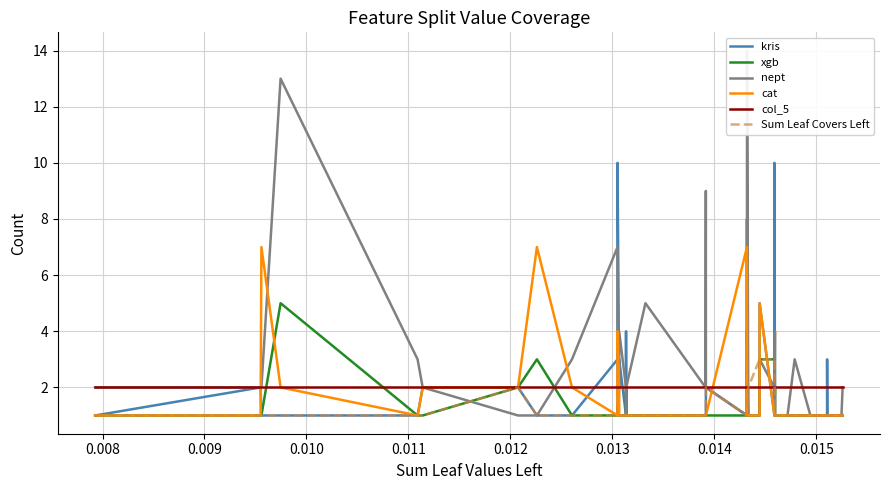

What is the highest value of the Sum Leaf Covers Left series?

3